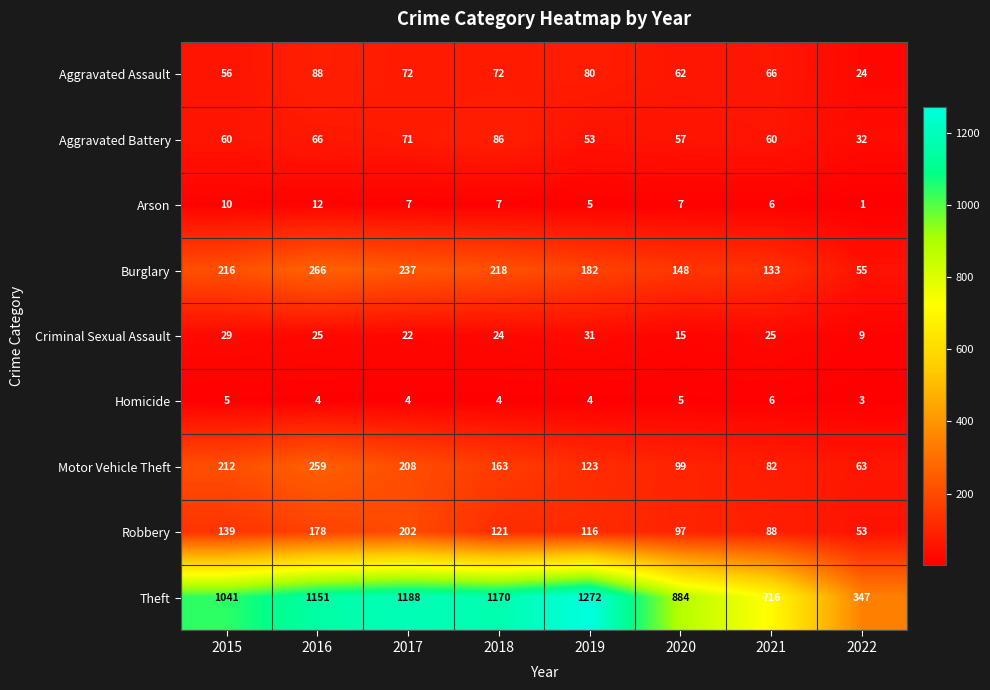

What is the difference between the highest and lowest values at 2021?

710